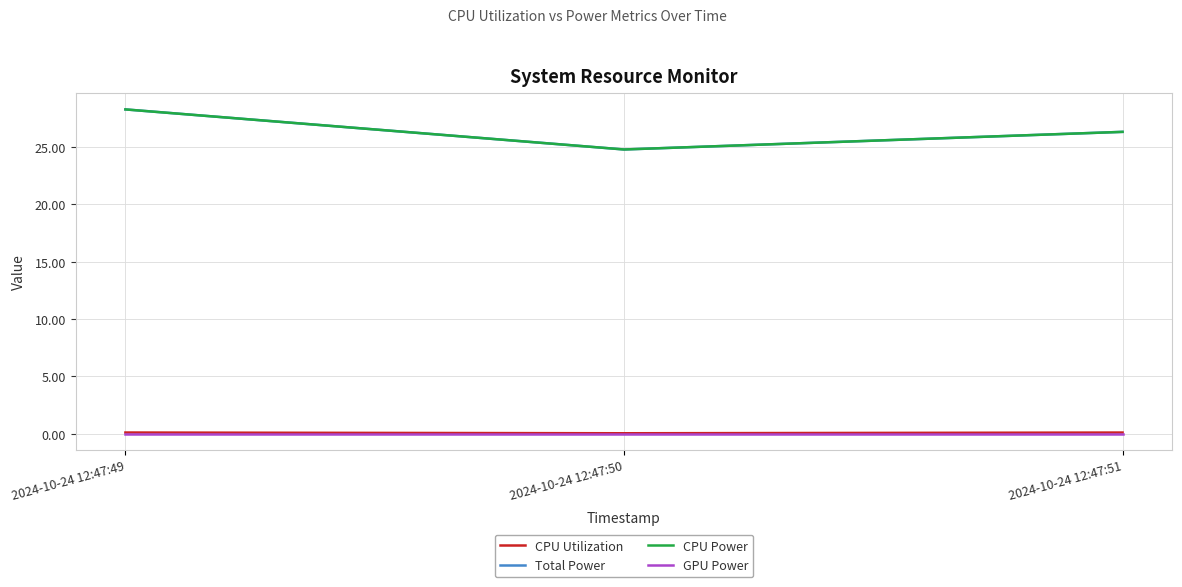

Is this an area chart (filled region under the line)?

No